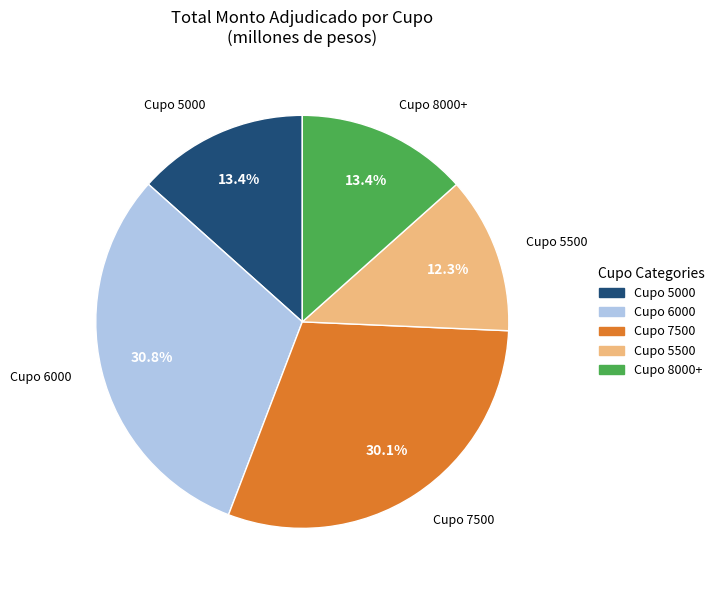

Is there a majority slice in this chart?

No